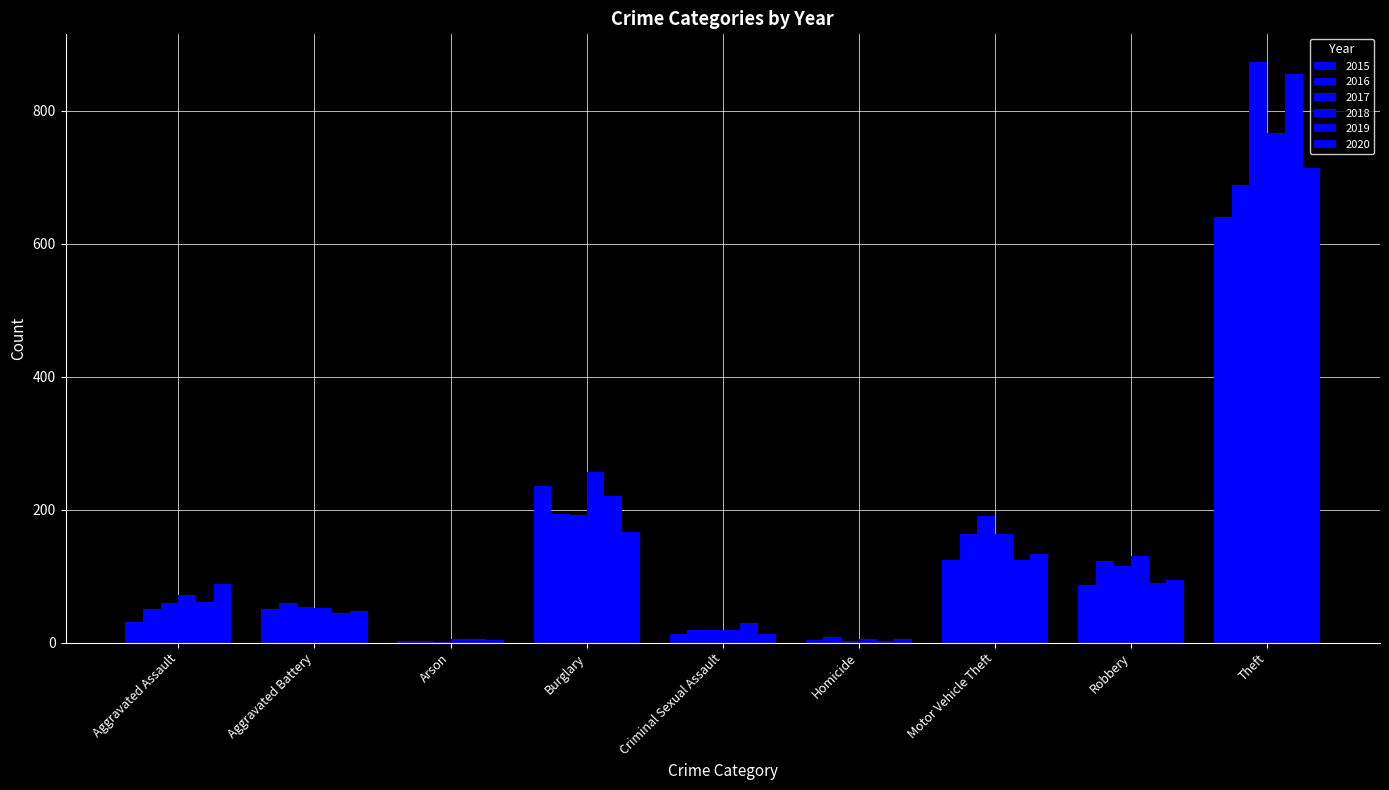

What is the label of the 5th bar from the left?

Criminal Sexual Assault